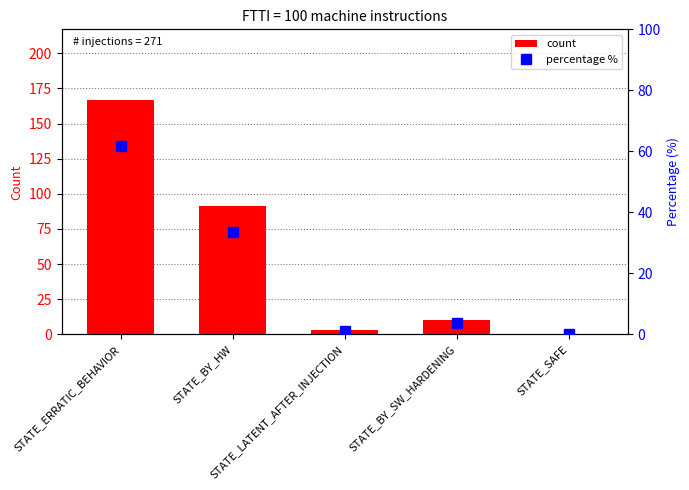

Does the chart contain stacked bars?

No